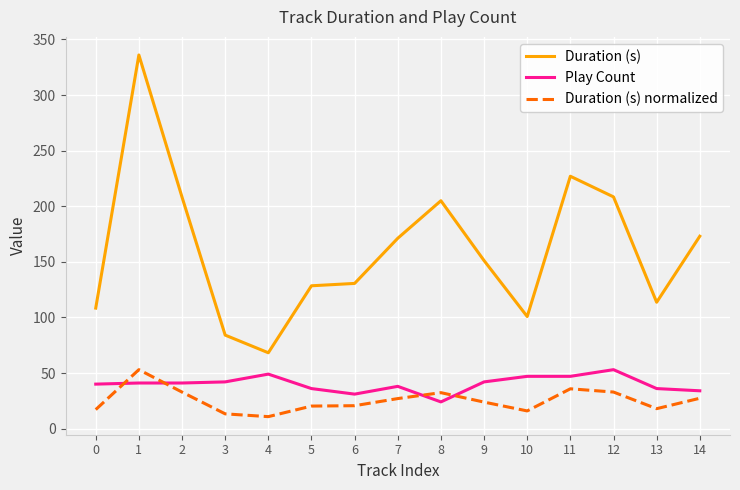

Which category has the highest value in the Duration (s) series?

1